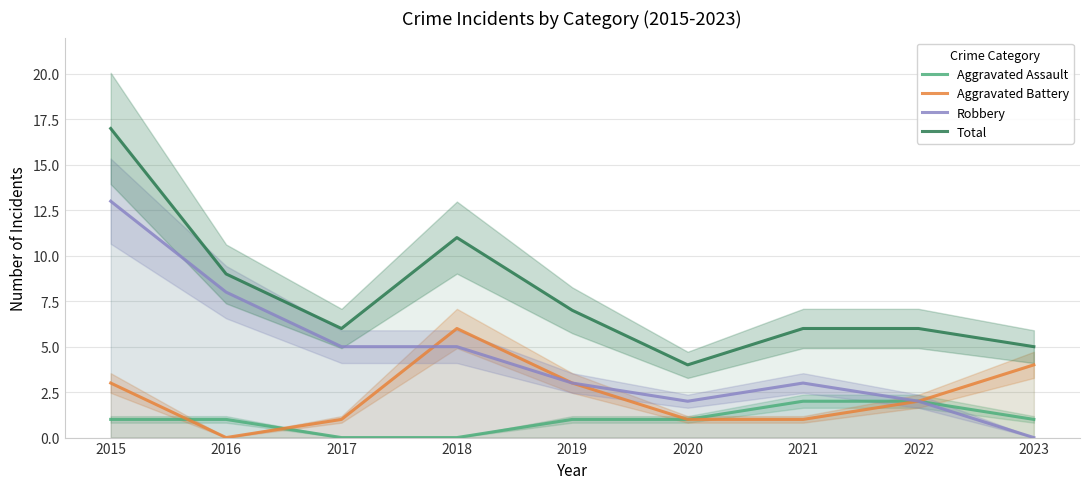

Rank the categories by Total value from lowest to highest.

2020, 2023, 2017, 2021, 2022, 2019, 2016, 2018, 2015